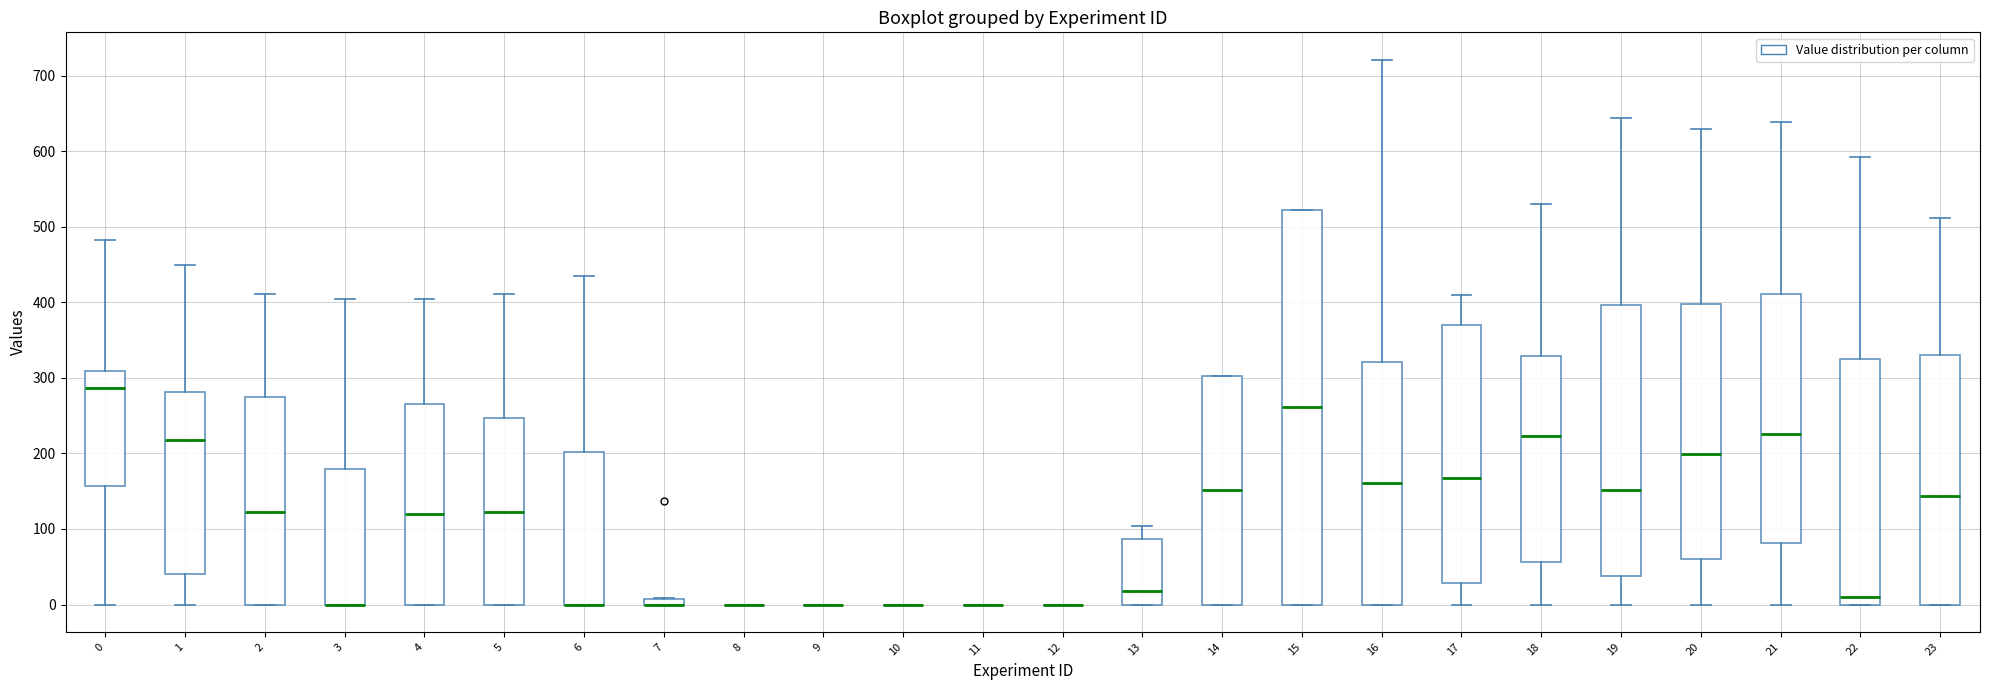

Where does the upper whisker of the box at x = 4 end on the y-axis? The values are not printed on the chart, so give them approximately, as read against the axis.

400